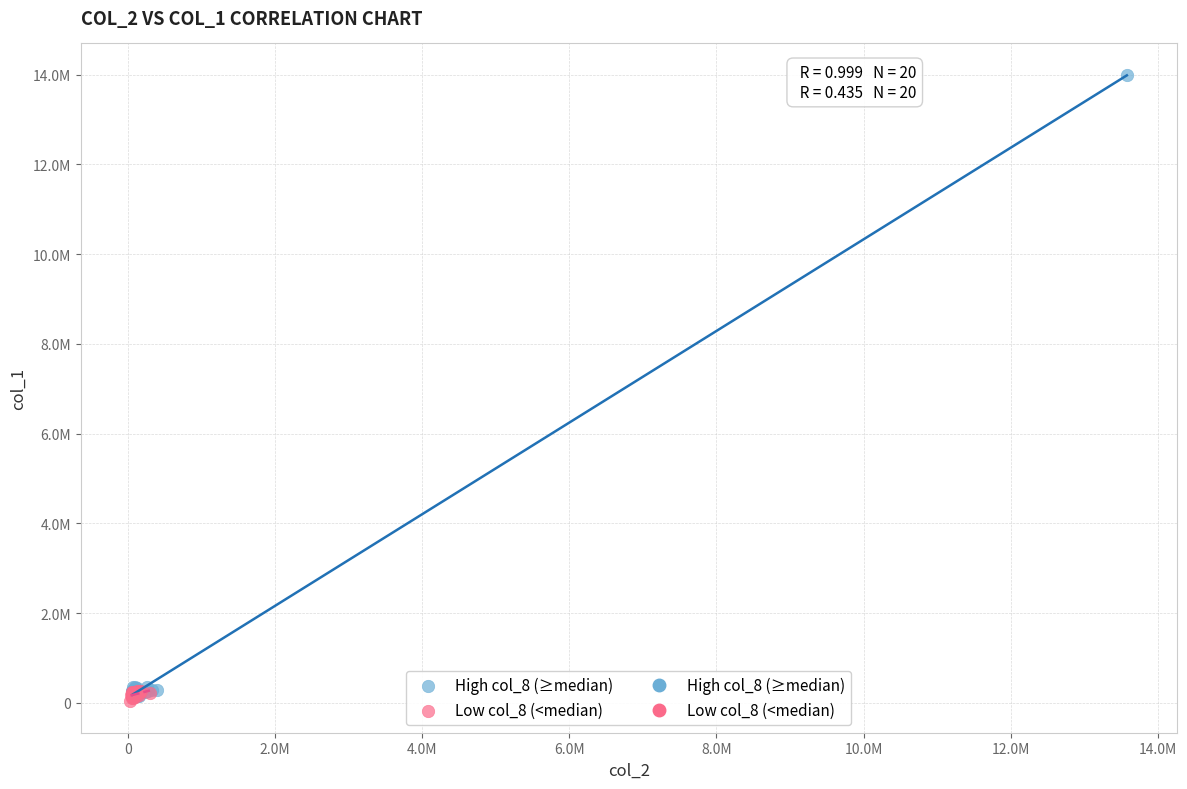

Which series reaches the maximum Y coordinate?

High col_8 (≥median)